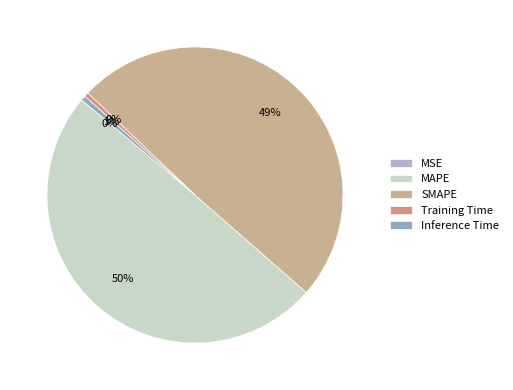

How much of the chart is everything except MAPE?

50.3%